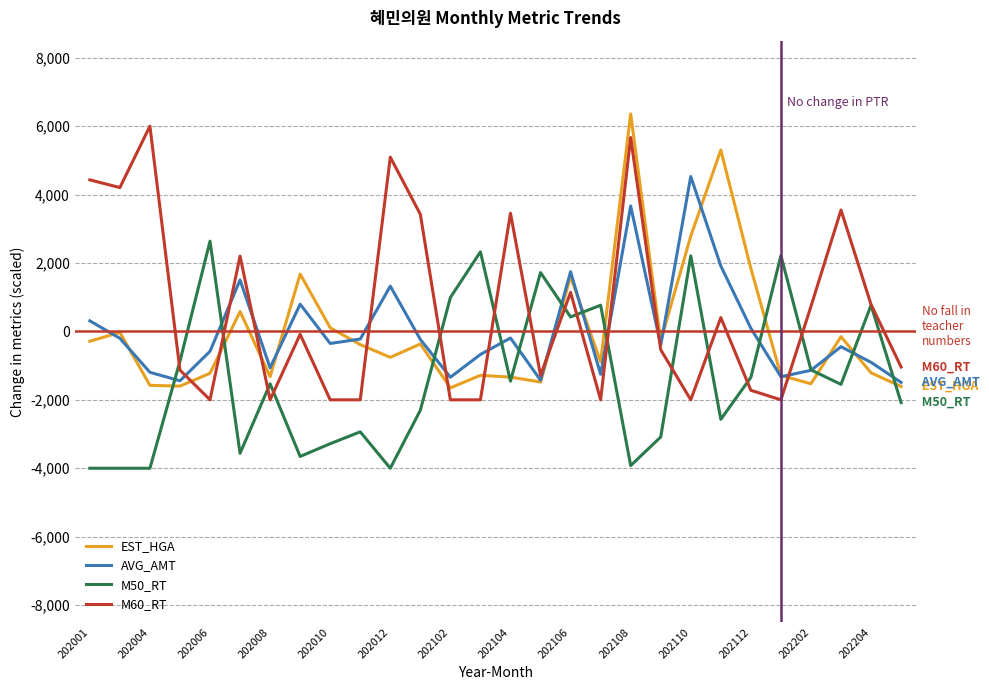

What is the minimum value for M50_RT?

-4000.0